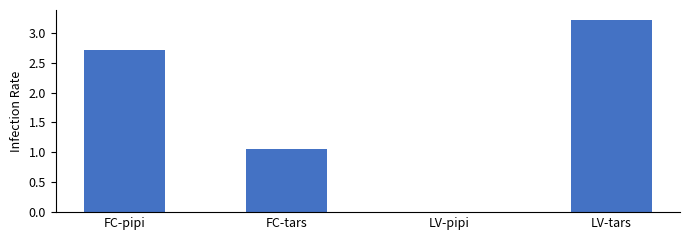

What is the maximum value shown in the chart?

3.2